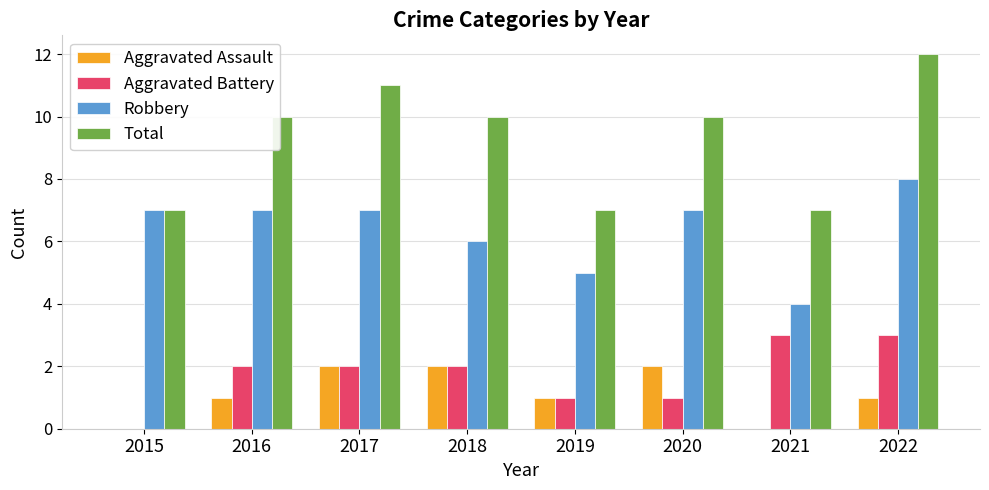

What is the sum of the Total values at 2017 and 2016?

21